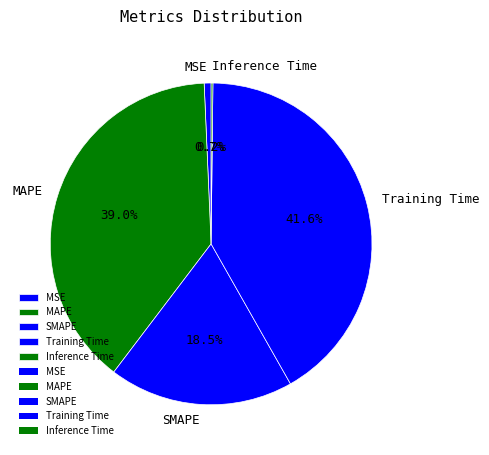

Is SMAPE the majority of the pie?

No